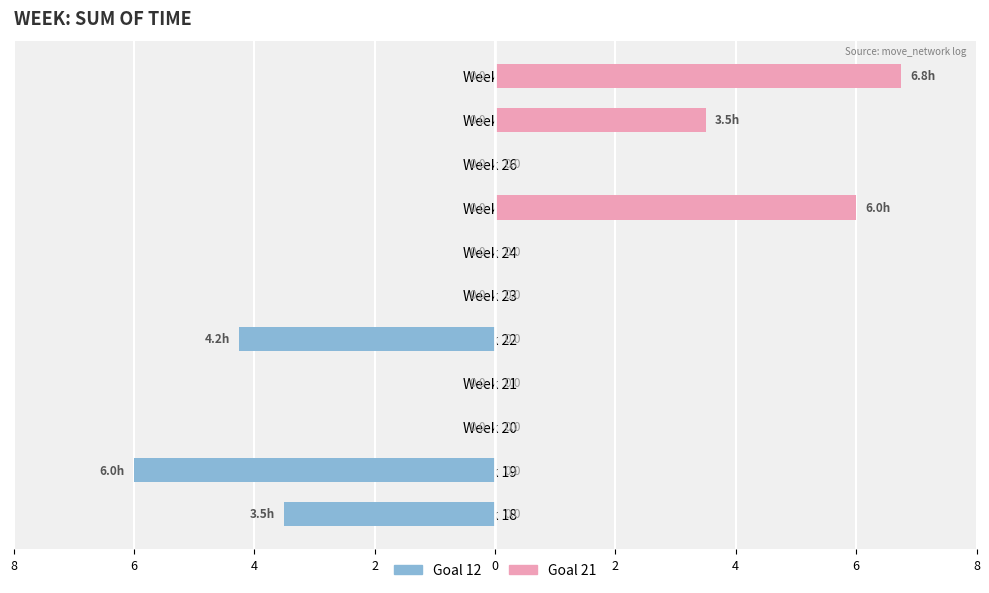

How many bars are there in each group?

2